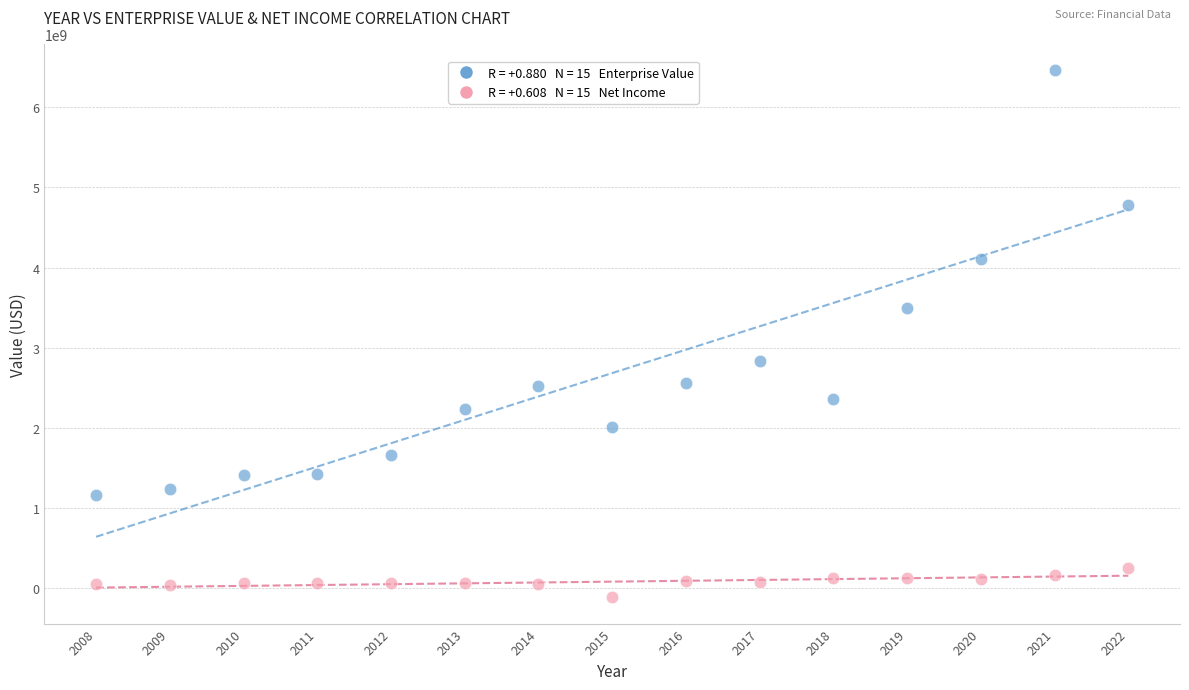

Across all data points, what is the range of X values (max minus min)?

14